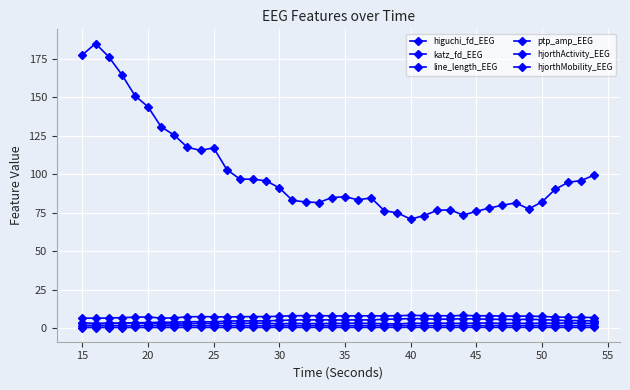

Count the number of data series in this chart.

6